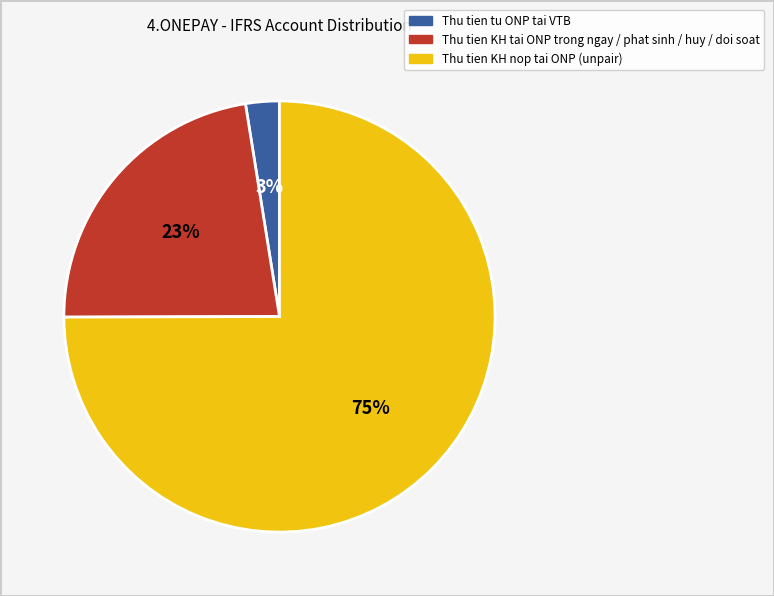

Which has a higher value, Thu tien KH tai ONP trong ngay / phat sinh / huy / doi soat or Thu tien KH nop tai ONP (unpair)?

Thu tien KH nop tai ONP (unpair)